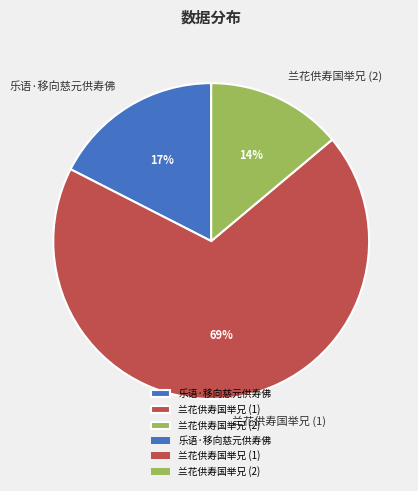

Which category has the smallest portion of the pie?

兰花供寿国举兄 (2)